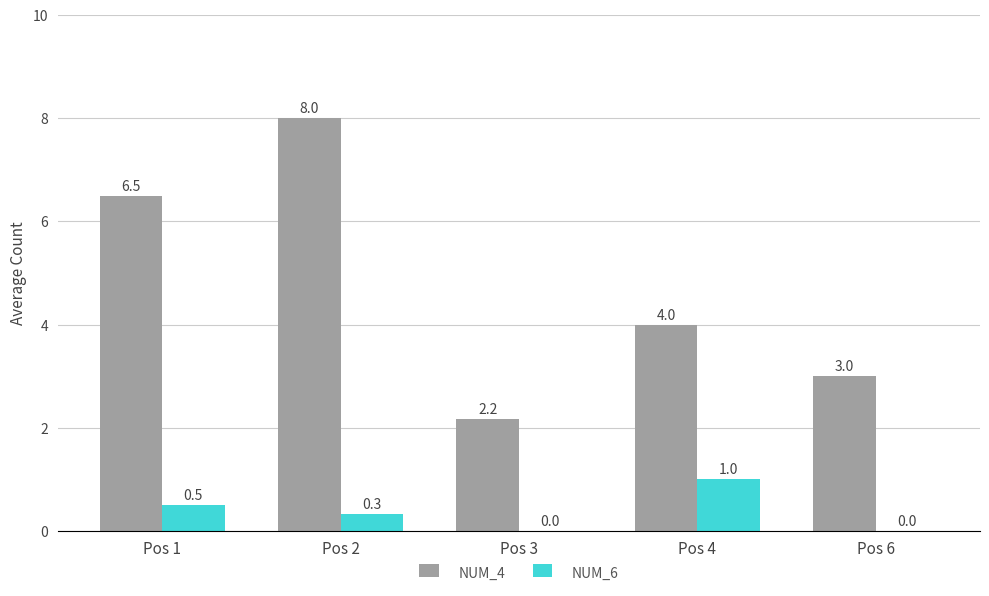

At which label does NUM_6 reach its peak?

Pos 4